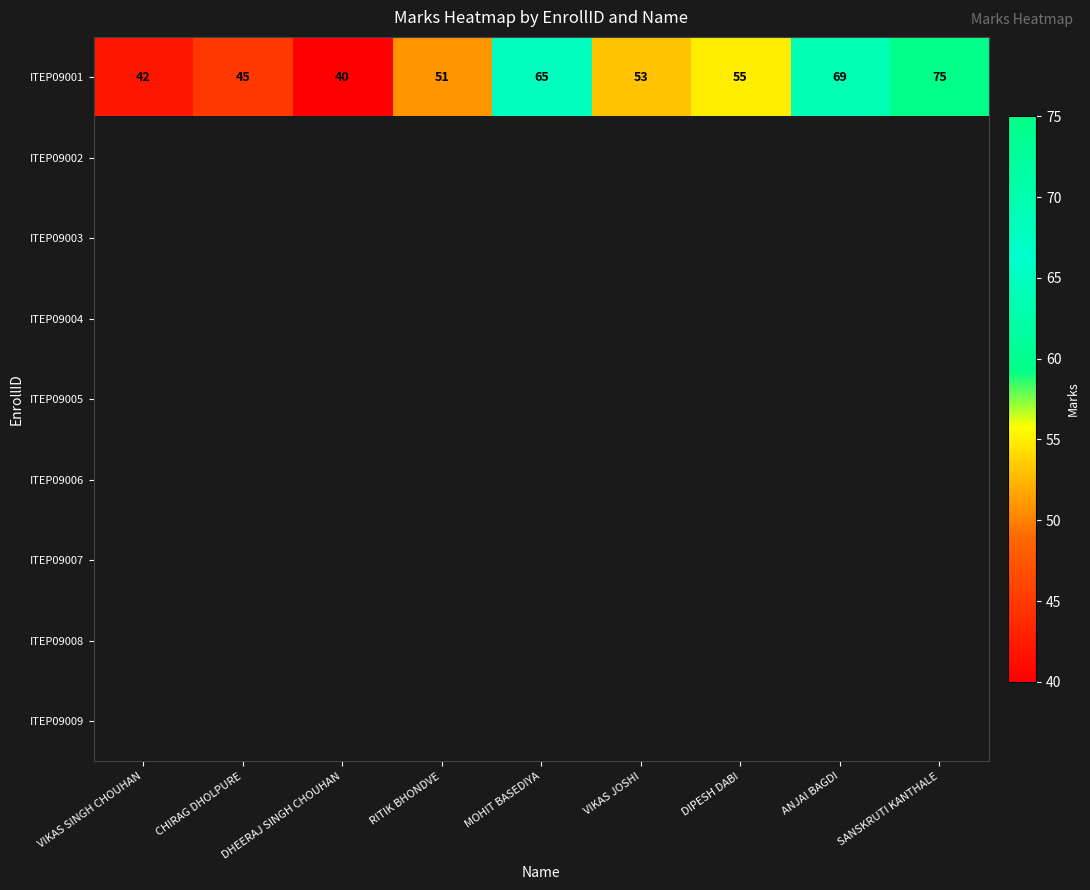

What is the sum of the ITEP09001 values at SANSKRUTI KANTHALE and DIPESH DABI?

130